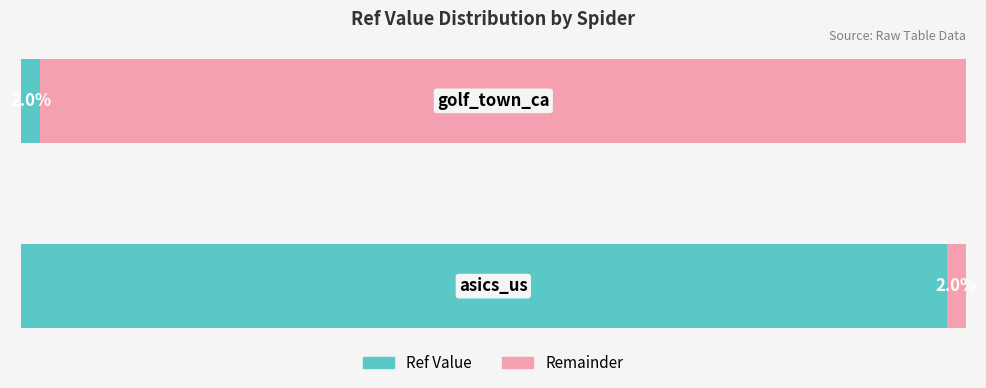

Reading right to left, transcribe all the data shown in this chart.

Ref Value: 1=2.0	0=98.0
Remainder: 1=98.0	0=2.0